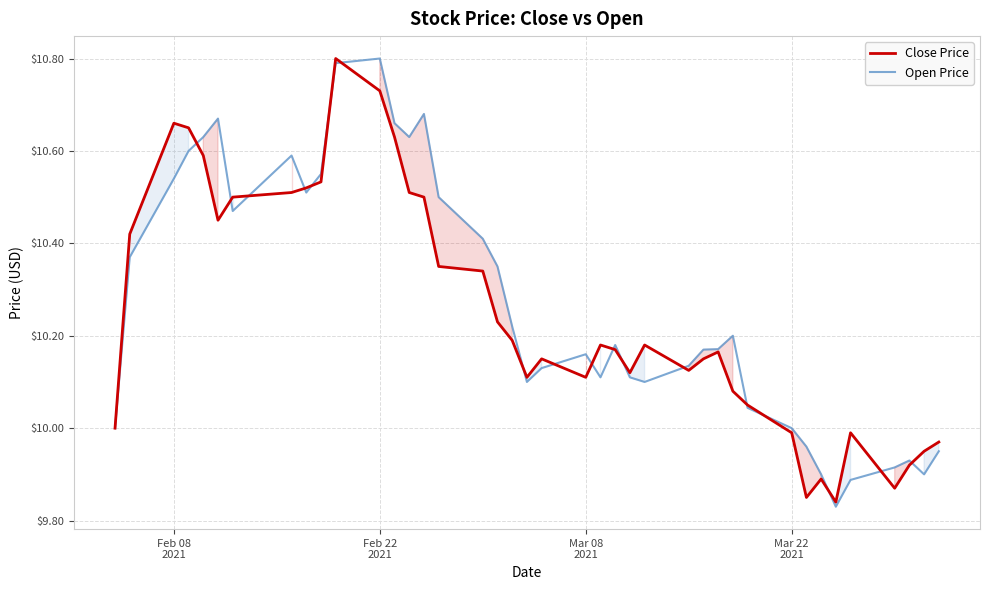

What is the sum of all Close Price values?

410.0